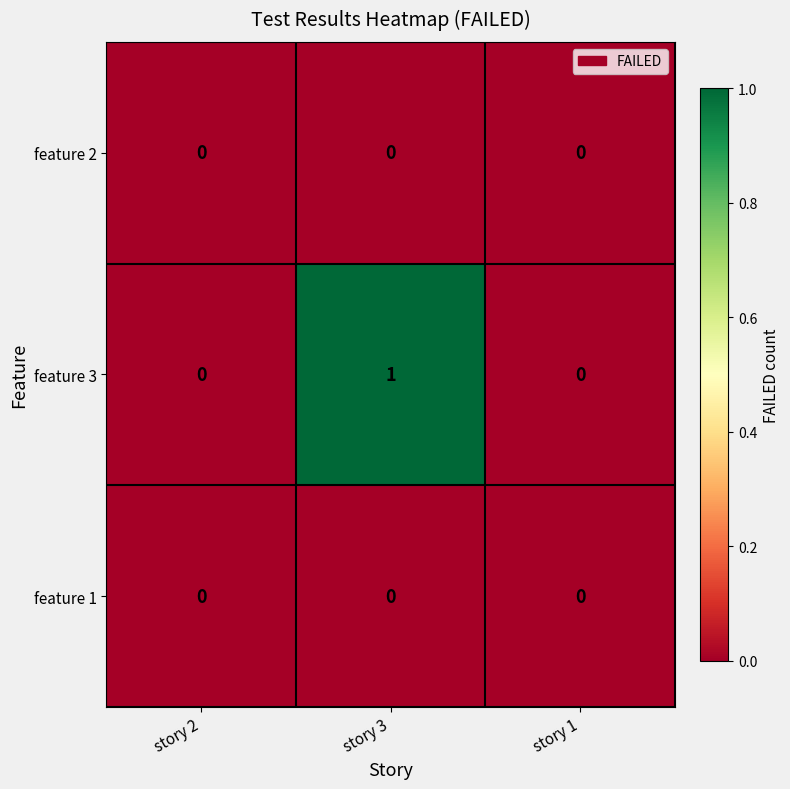

At which category is the sum across all series the highest?

story 3